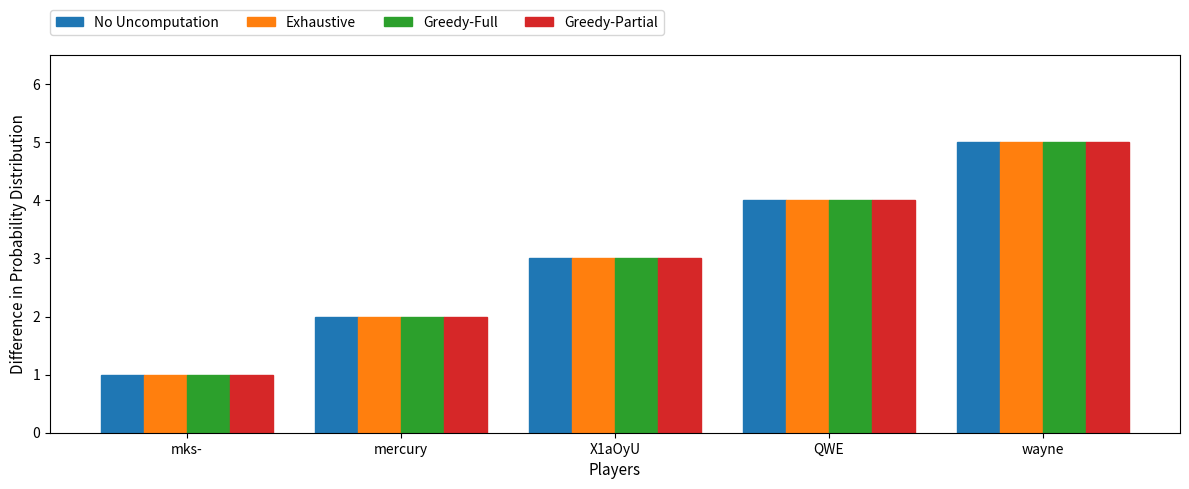

Reading left to right, extract all data points from this chart.

No Uncomputation: 1	2	3	4	5
Exhaustive: 1	2	3	4	5
Greedy-Full: 1	2	3	4	5
Greedy-Partial: 1	2	3	4	5